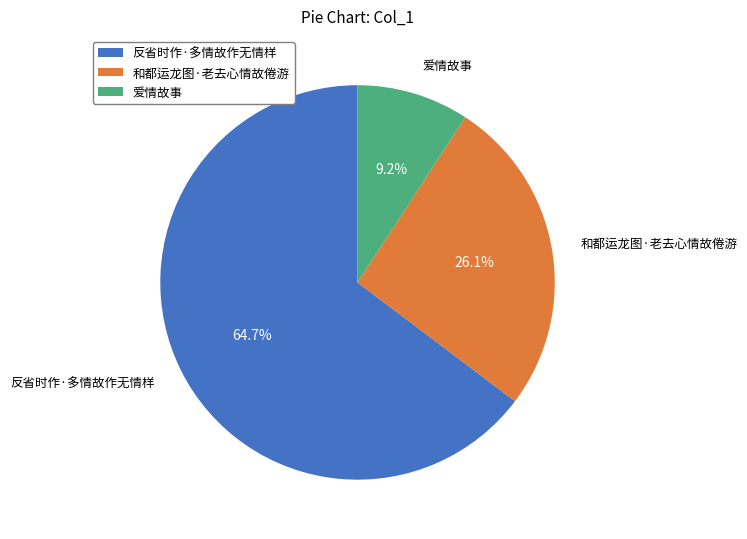

Count the number of slices in the pie.

3